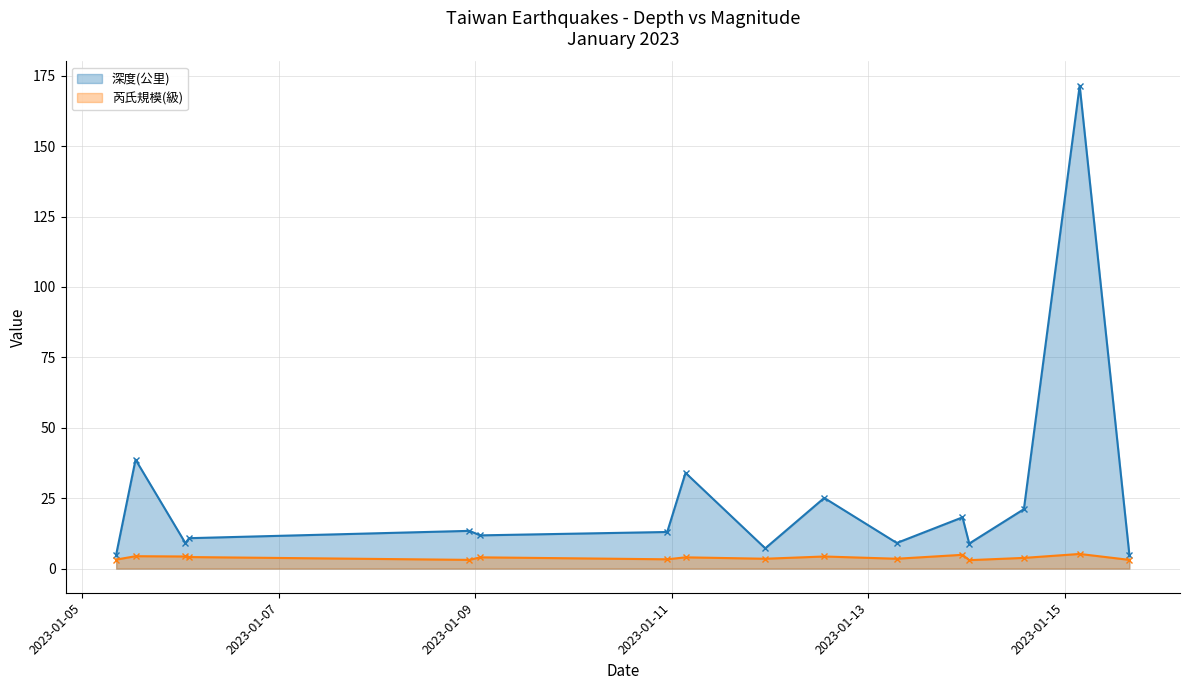

What is the label of the 7th point from the left?

2023-01-10 22:53:48